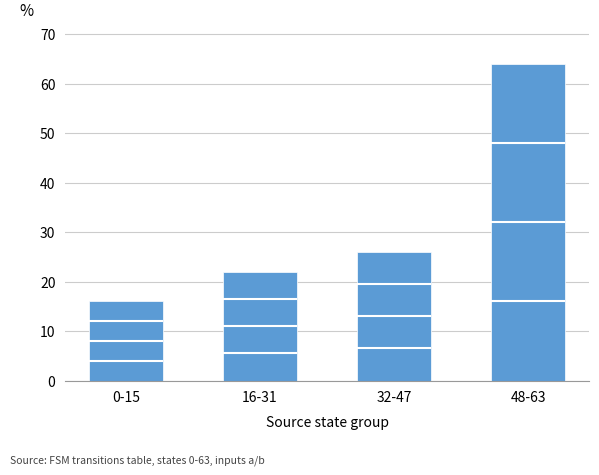

True or false: the data shows 22 at 16-31.

True